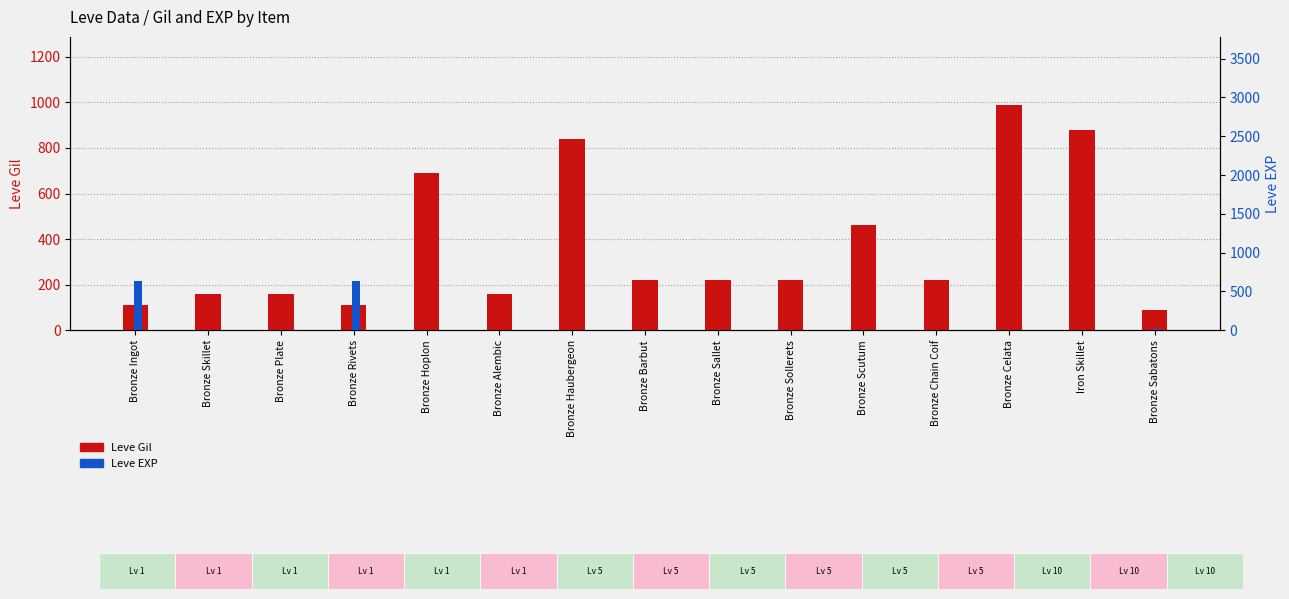

What is the value of the Leve Gil bar at the 11th from the left?

460